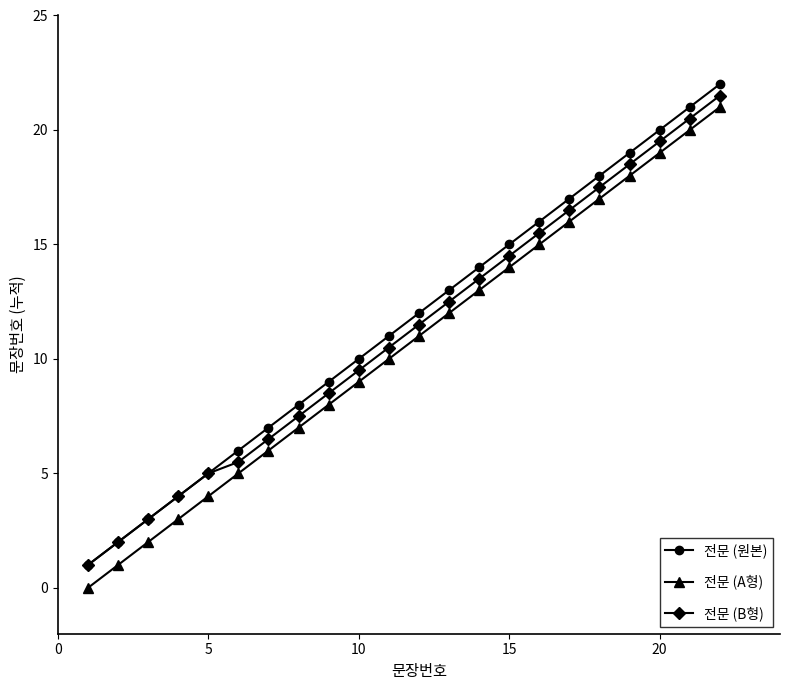

How many categories are shown in the chart?

22